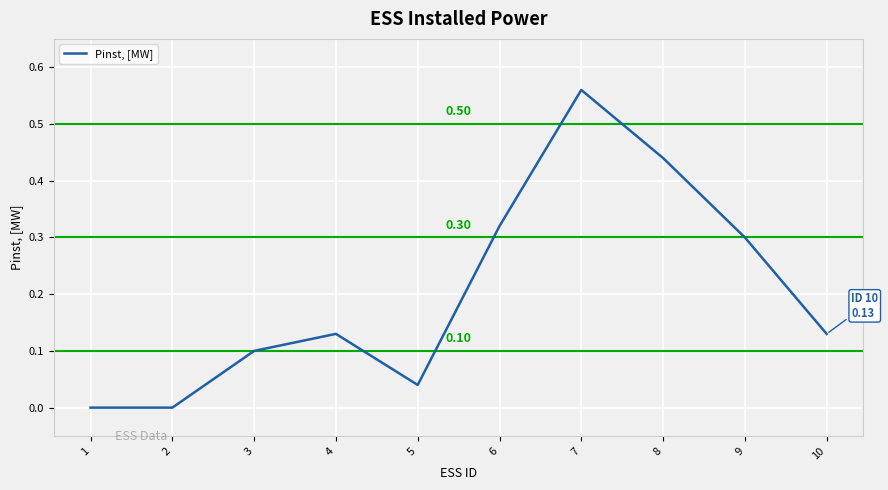

How many lines are shown in the chart?

1